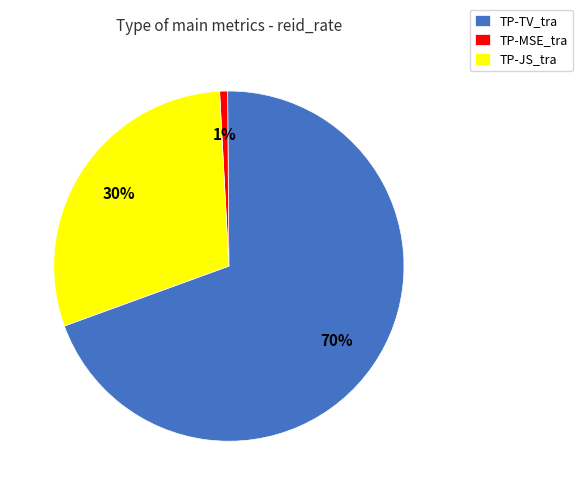

What is the largest slice in the pie chart?

TP-TV_tra